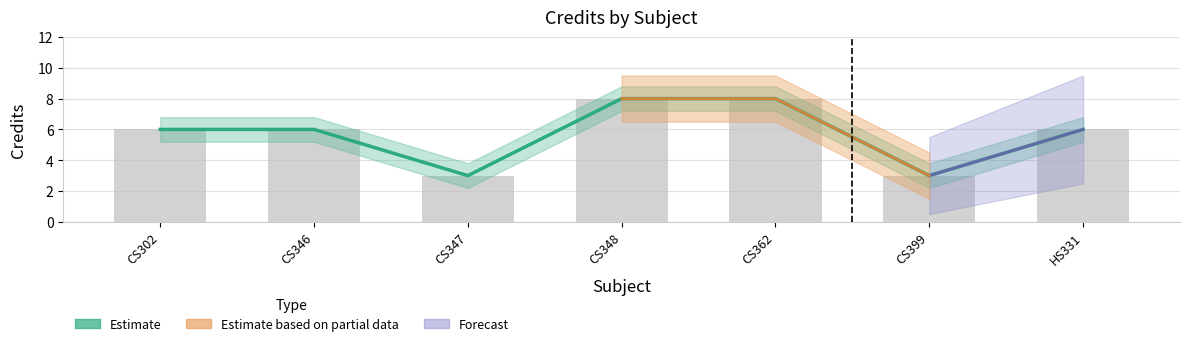

Reading right to left, extract all data points from this chart.

6	3	8	8	3	6	6